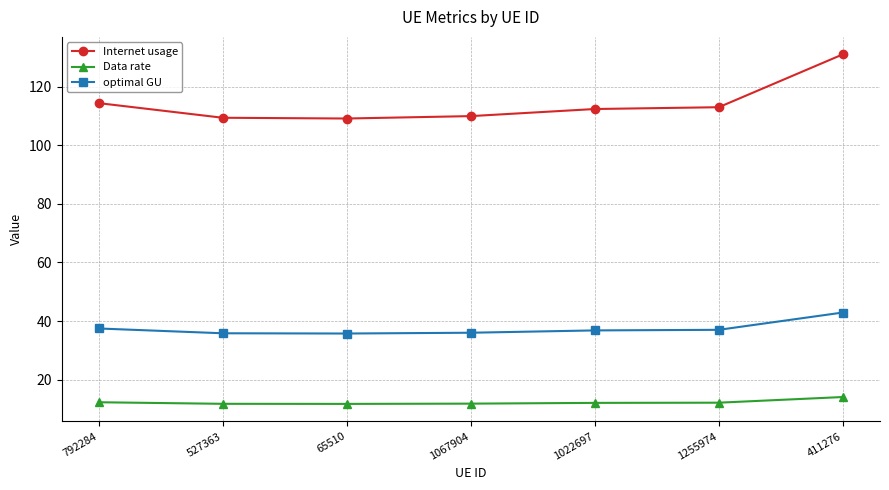

How many lines are shown in the chart?

3